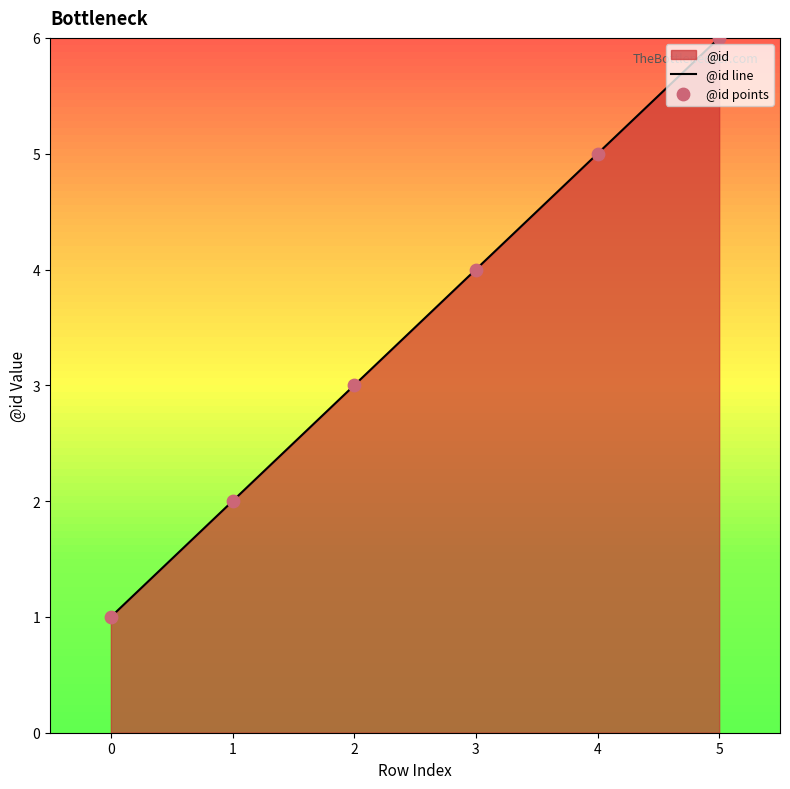

At how many categories does at least one series exceed 1?

5